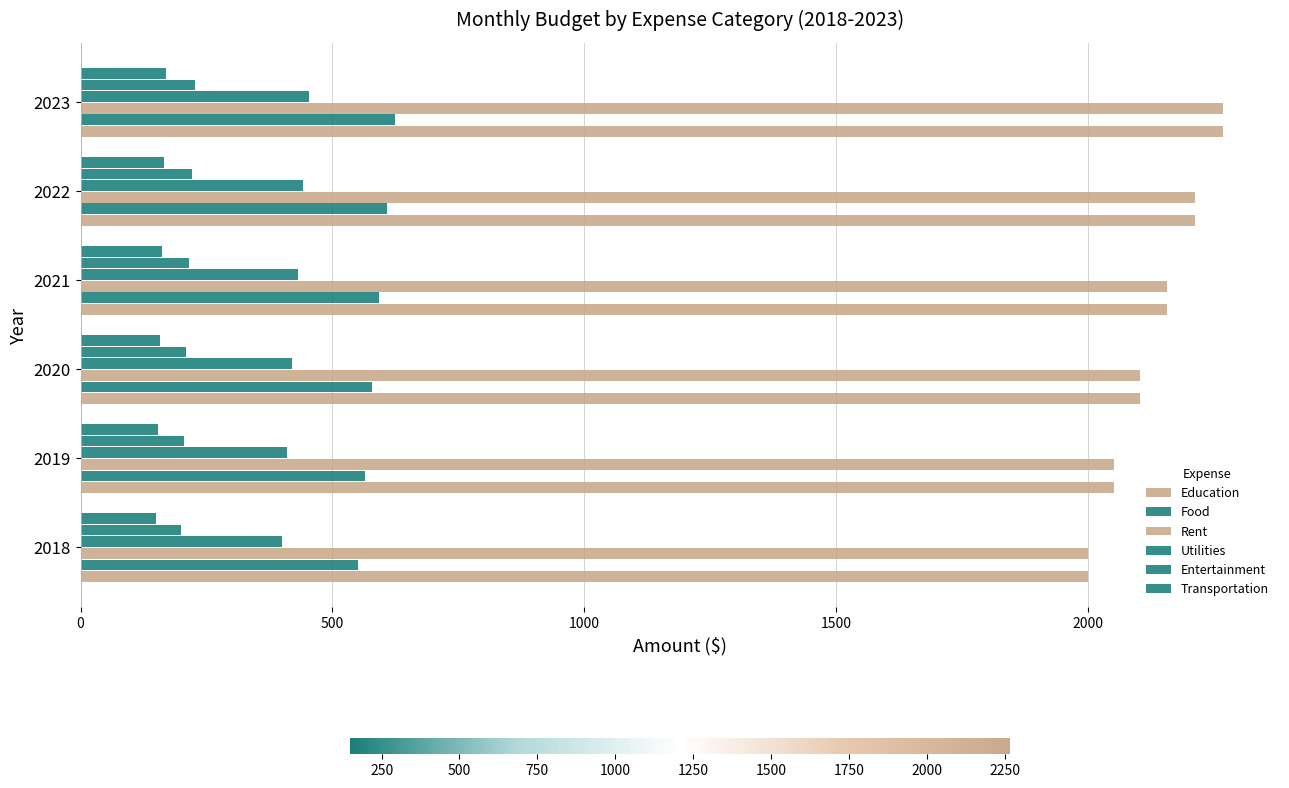

List the series in order of their peak value, highest first.

Education, Rent, Food, Utilities, Entertainment, Transportation